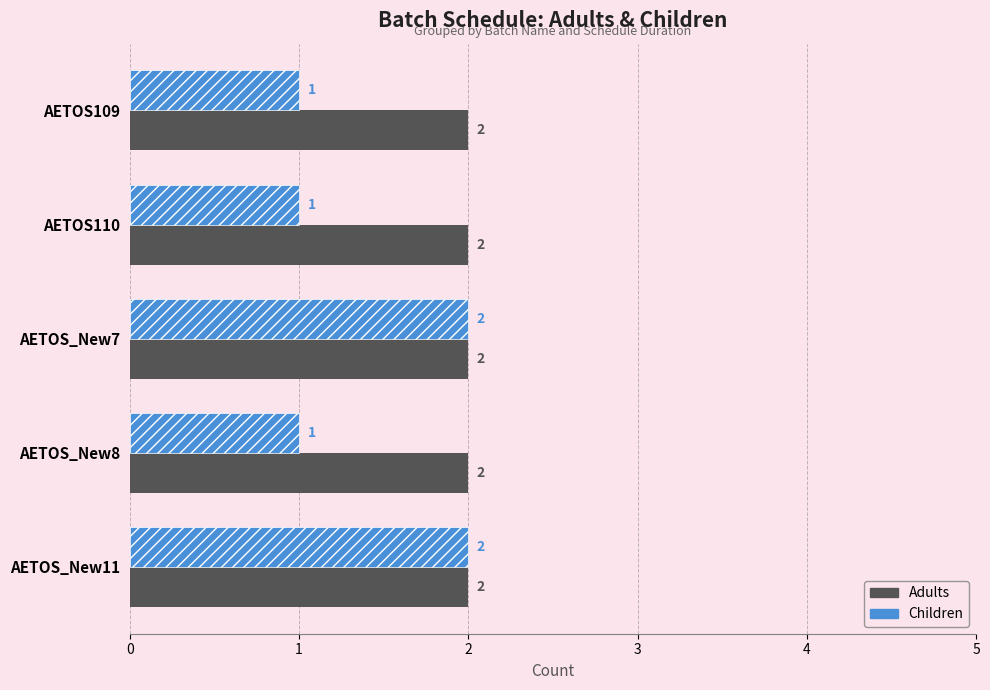

What is the sum of all Adults values?

10